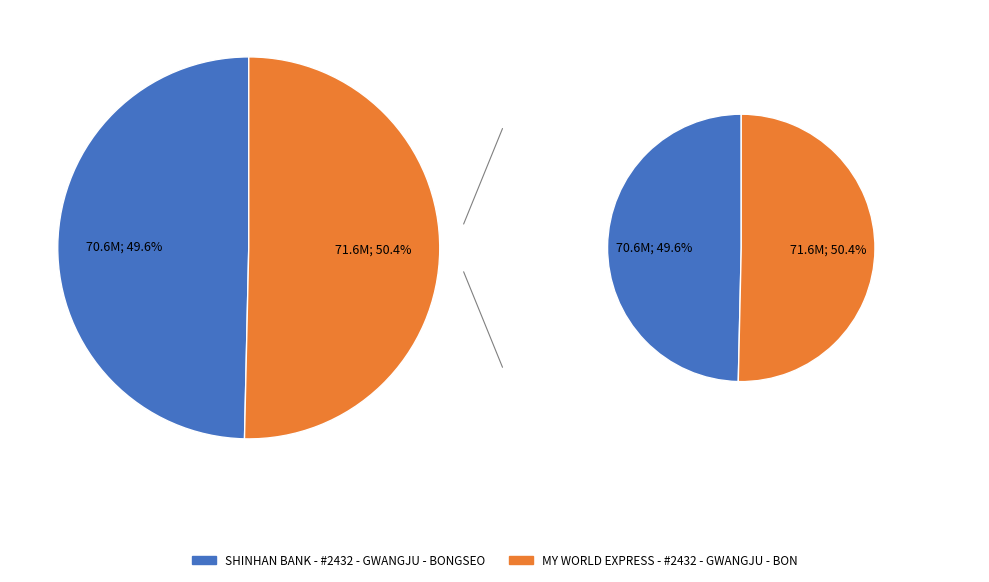

Is there a majority slice in this chart?

Yes